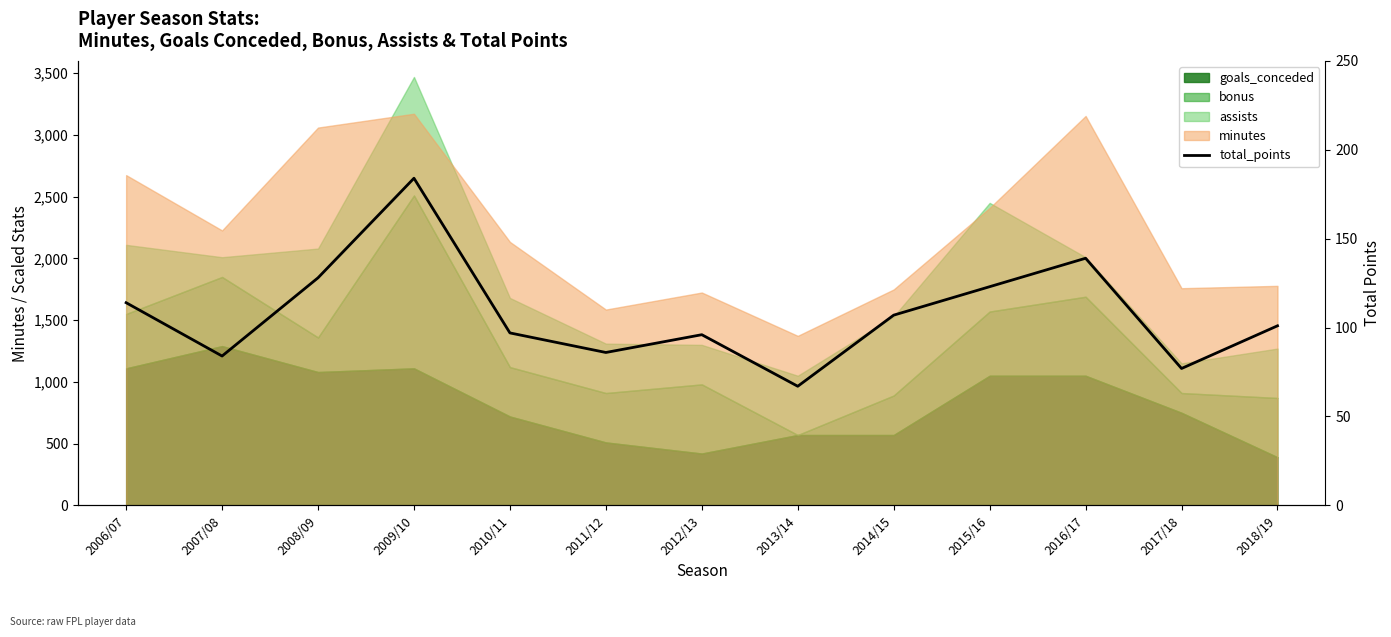

Which category has the lowest value across all series?

2013/14